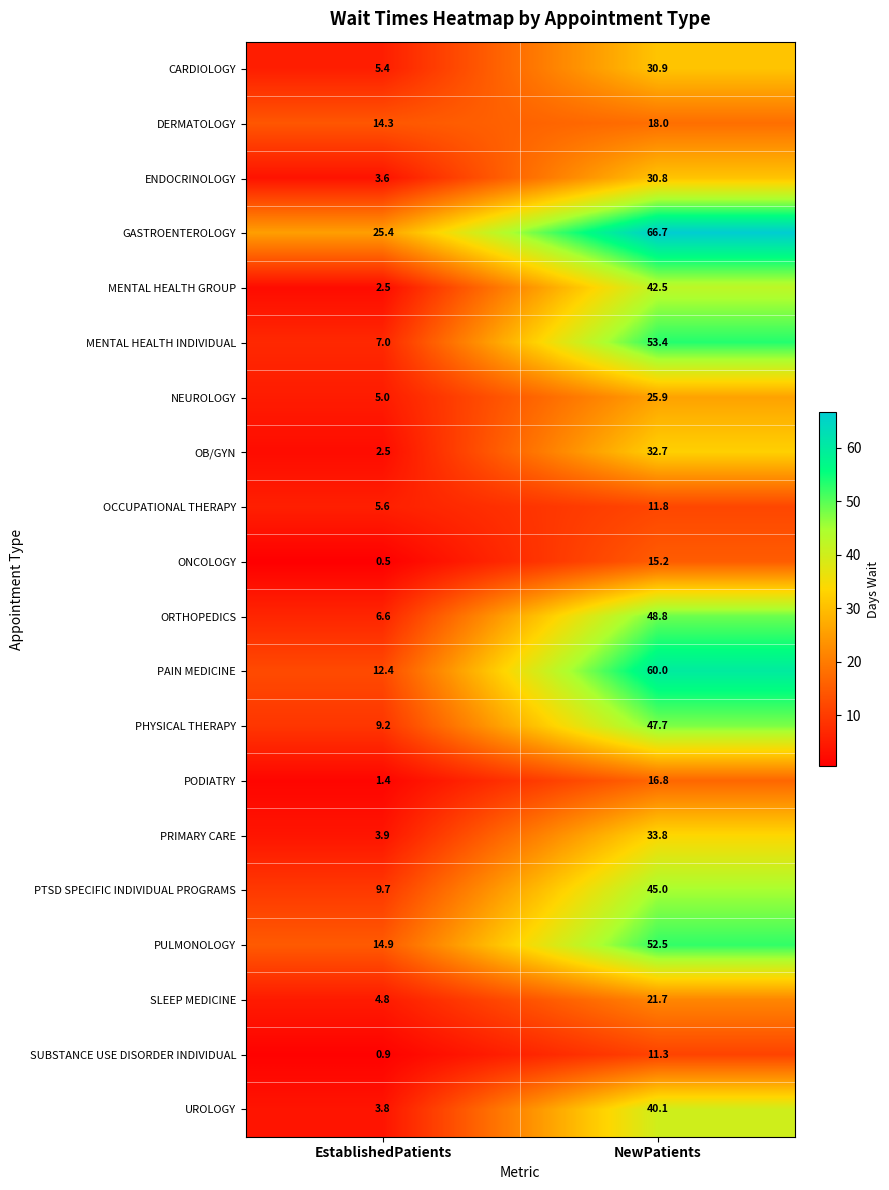

Is it true that CARDIOLOGY equals 30.9 at NewPatients?

True